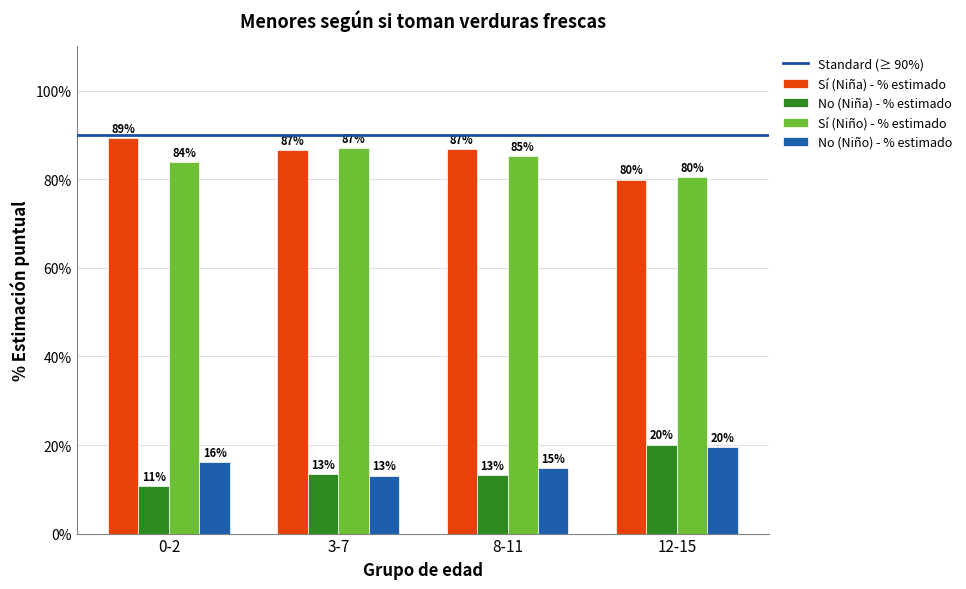

What is the difference between the maximum and minimum values in the Sí (Niña) - % estimado series?

9.4